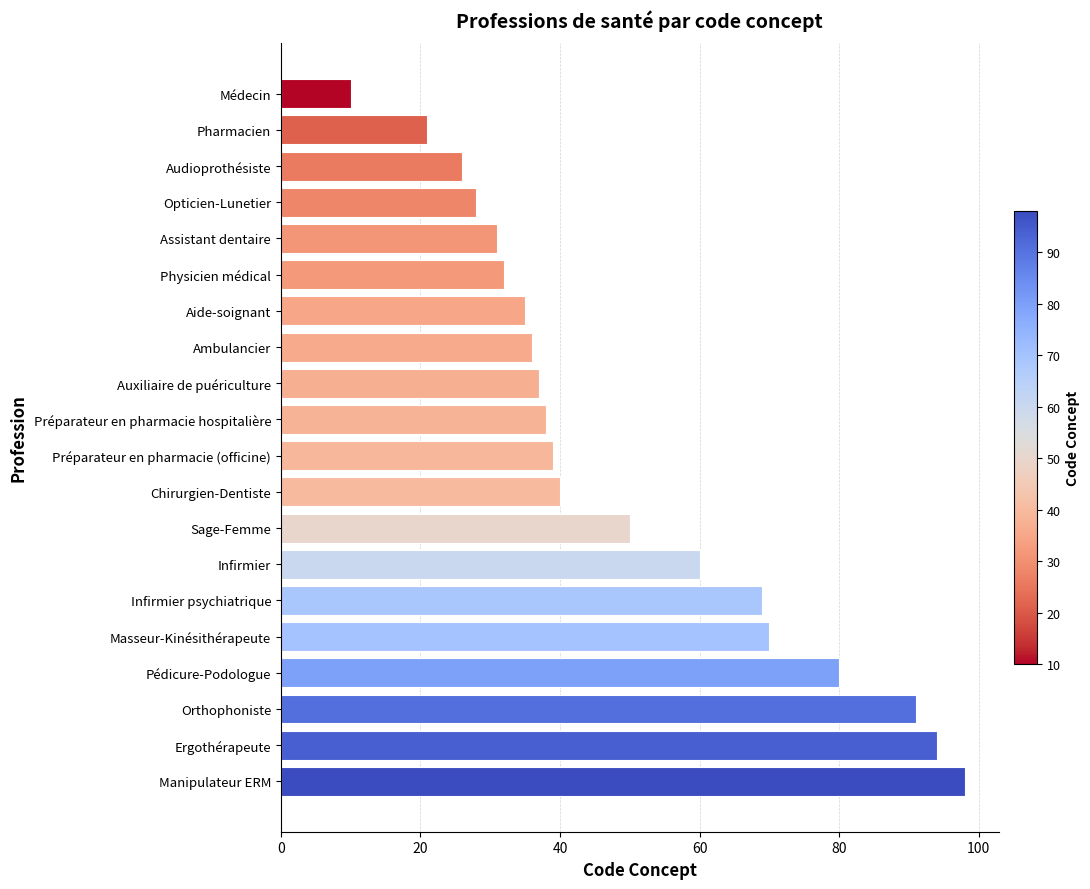

What is the smallest value displayed?

10